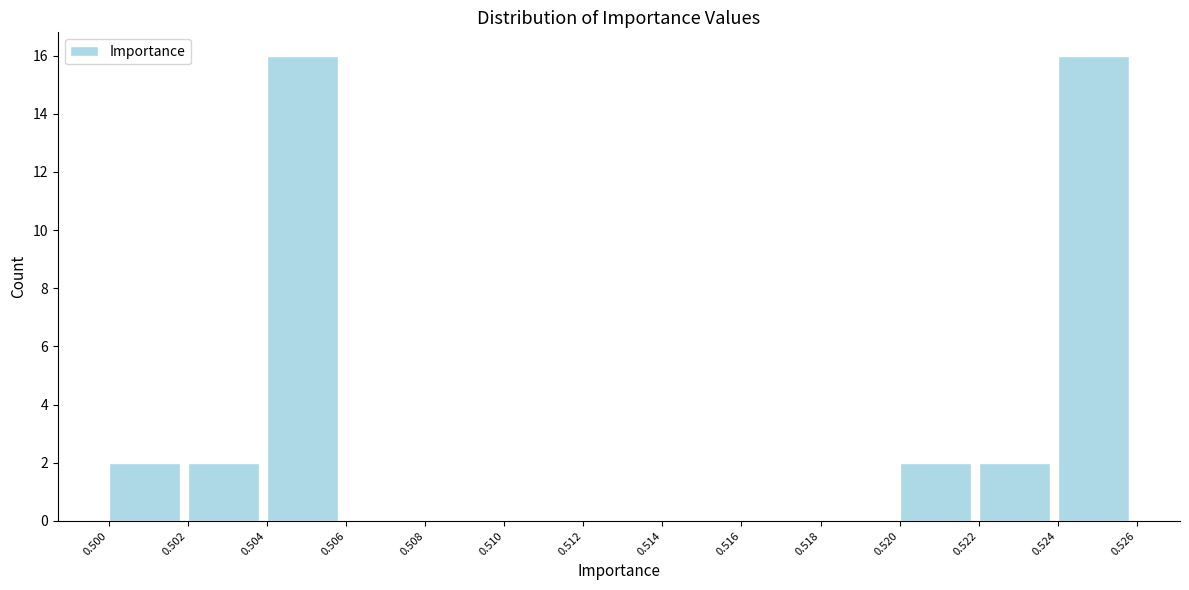

Reading left to right, list every bar in this chart as the range it spans on the x-axis followed by its height. The values are not printed on the chart, so give them approximately, as read against the axis.

0.500 to 0.502: 2
0.502 to 0.504: 2
0.504 to 0.506: 16
0.506 to 0.508: 0
0.508 to 0.510: 0
0.510 to 0.512: 0
0.512 to 0.514: 0
0.514 to 0.516: 0
0.516 to 0.518: 0
0.518 to 0.520: 0
0.520 to 0.522: 2
0.522 to 0.524: 2
0.524 to 0.526: 16